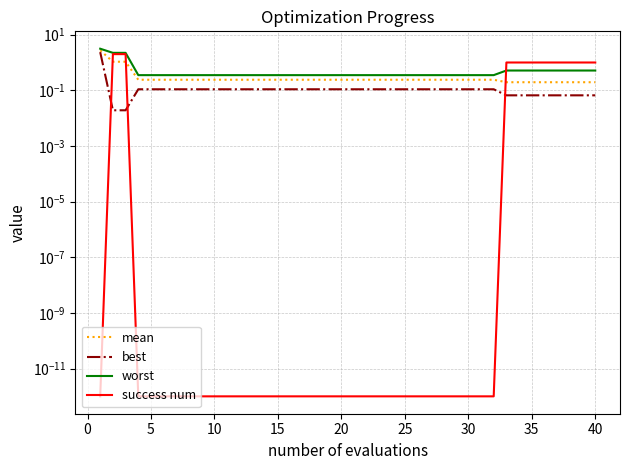

Reading left to right, extract all data points from this chart.

mean: 2.7	1.1	1.1	0.2	0.2	0.2	0.2	0.2	0.2	0.2	0.2	0.2	0.2	0.2	0.2	0.2	0.2	0.2	0.2	0.2	0.2	0.2	0.2	0.2	0.2	0.2	0.2	0.2	0.2	0.2	0.2	0.2	0.2	0.2	0.2	0.2	0.2	0.2	0.2	0.2
best: 2.4	0.0	0.0	0.1	0.1	0.1	0.1	0.1	0.1	0.1	0.1	0.1	0.1	0.1	0.1	0.1	0.1	0.1	0.1	0.1	0.1	0.1	0.1	0.1	0.1	0.1	0.1	0.1	0.1	0.1	0.1	0.1	0.1	0.1	0.1	0.1	0.1	0.1	0.1	0.1
worst: 3.1	2.2	2.2	0.4	0.4	0.4	0.4	0.4	0.4	0.4	0.4	0.4	0.4	0.4	0.4	0.4	0.4	0.4	0.4	0.4	0.4	0.4	0.4	0.4	0.4	0.4	0.4	0.4	0.4	0.4	0.4	0.4	0.5	0.5	0.5	0.5	0.5	0.5	0.5	0.5
success num: 0.0	2.0	2.0	0.0	0.0	0.0	0.0	0.0	0.0	0.0	0.0	0.0	0.0	0.0	0.0	0.0	0.0	0.0	0.0	0.0	0.0	0.0	0.0	0.0	0.0	0.0	0.0	0.0	0.0	0.0	0.0	0.0	1.0	1.0	1.0	1.0	1.0	1.0	1.0	1.0